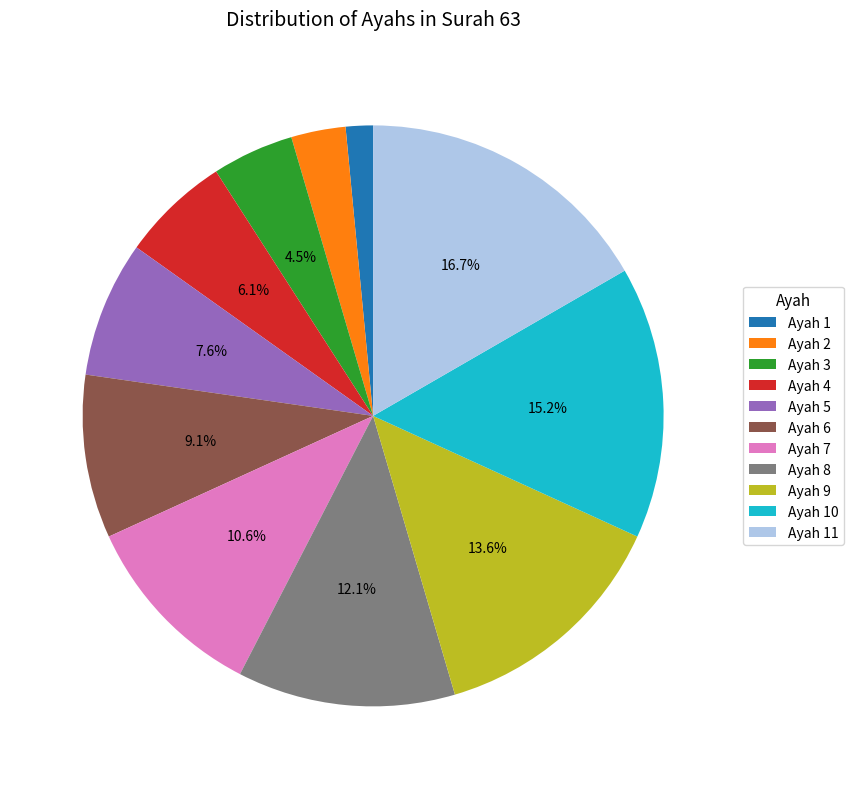

Count the number of slices in the pie.

11